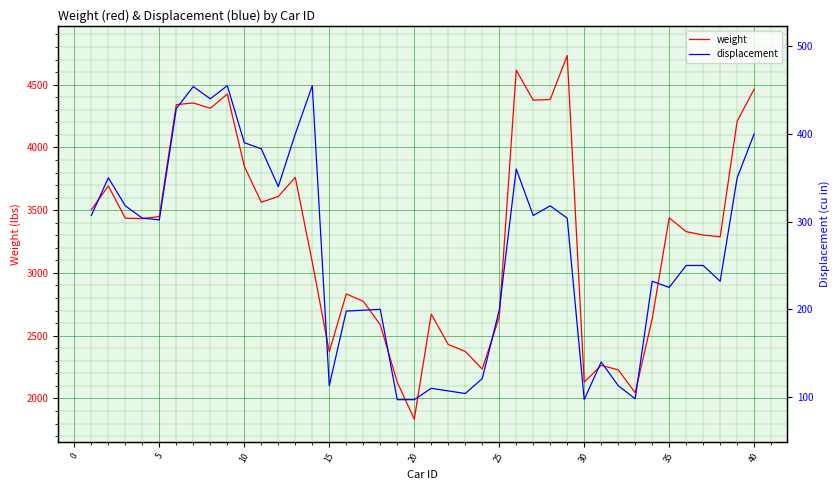

What is the highest value of the weight series?

4732